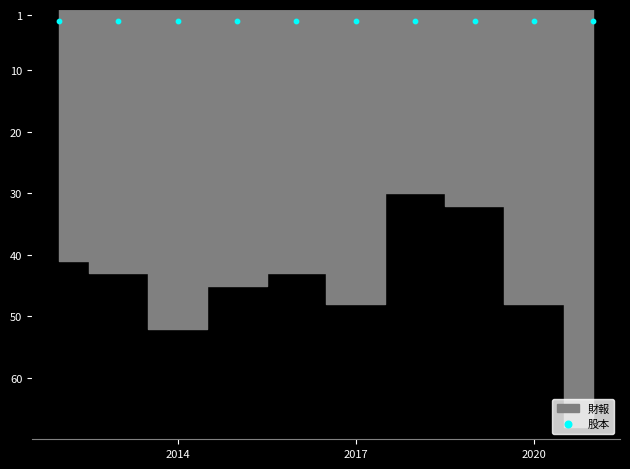

What is the change in value from 2013 to 2019?

-11